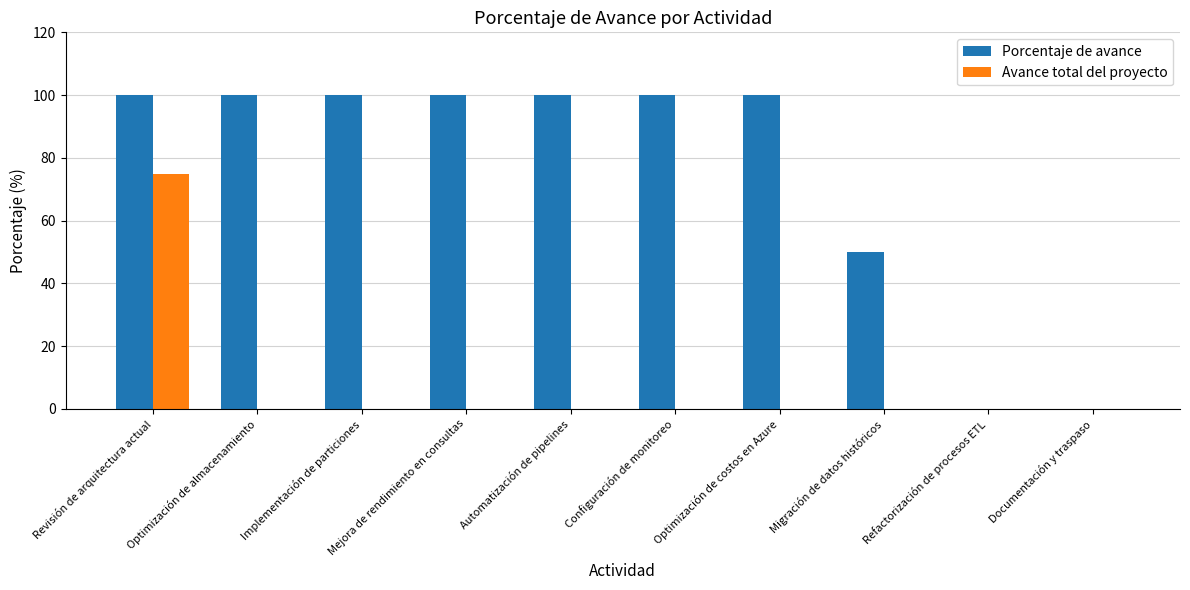

Reading right to left, extract all data points from this chart.

Porcentaje de avance: 0	0	50	100	100	100	100	100	100	100
Avance total del proyecto: 0	0	0	0	0	0	0	0	0	75